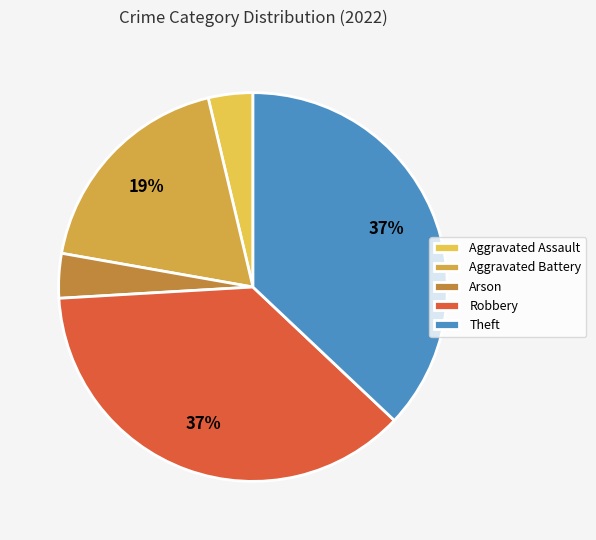

To the nearest percent, what is the average slice percentage?

20%